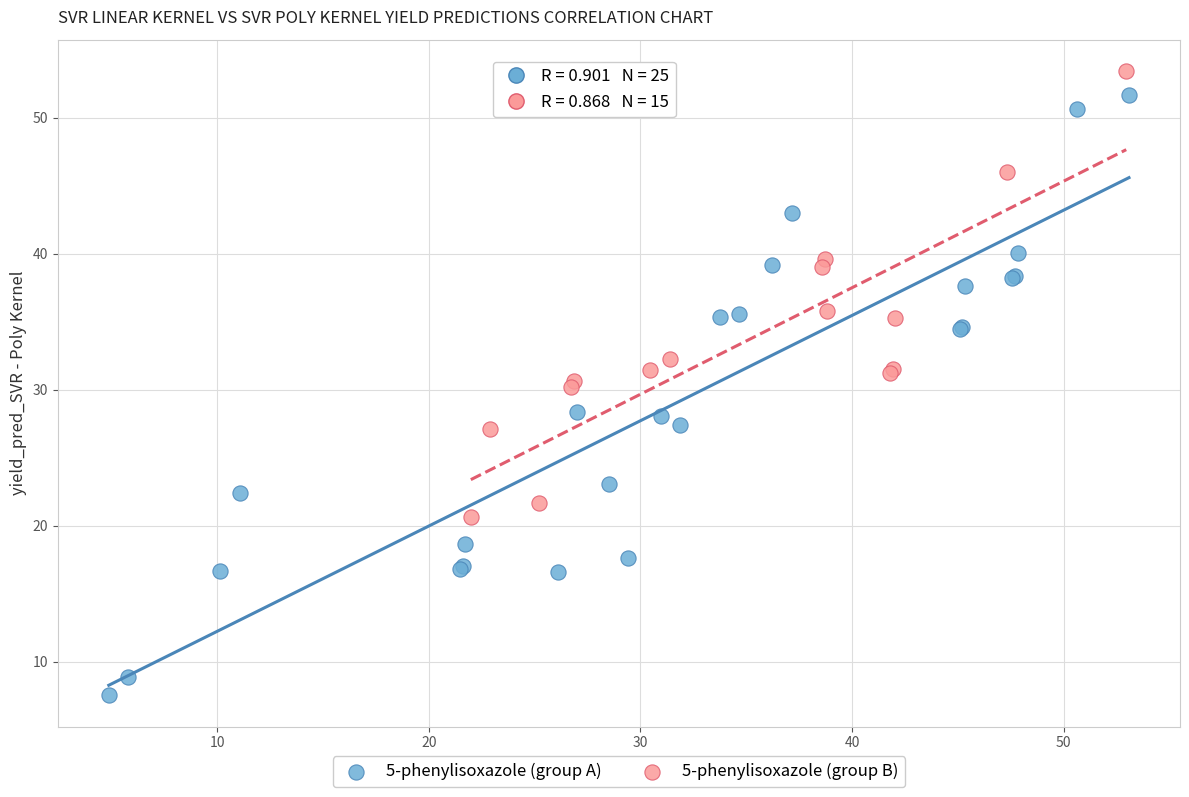

Which series has the largest Y range (max minus min)?

5-phenylisoxazole (group A)